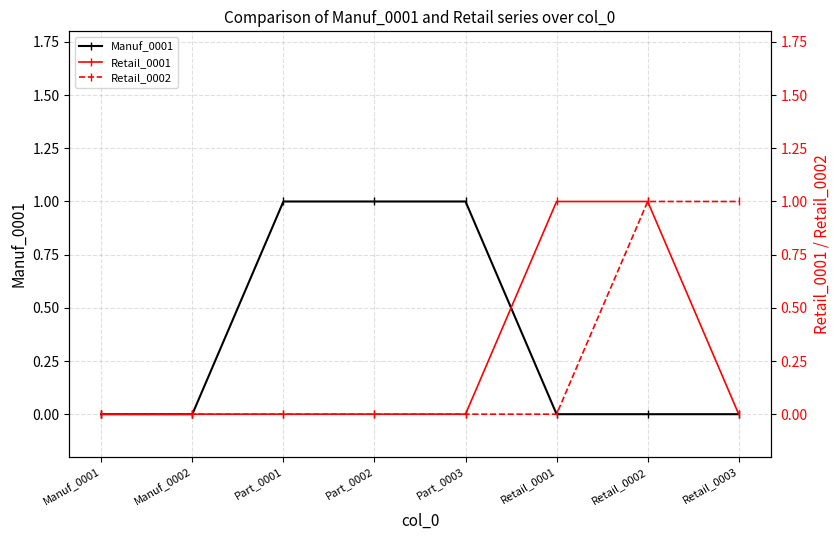

Rank the series by their maximum value, from highest to lowest.

Manuf_0001, Retail_0001, Retail_0002